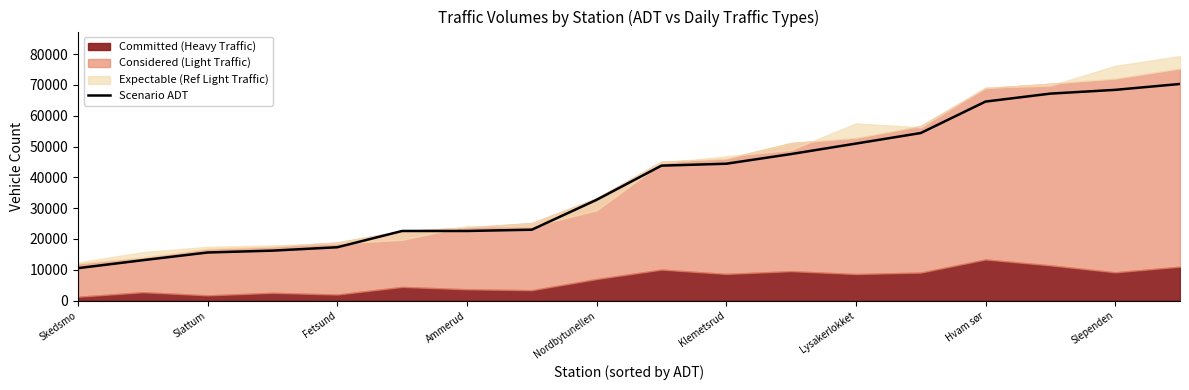

Reading left to right, list all the values displayed in this chart.

10540	13120	15620	16220	17320	22600	22600	23010	32710	43800	44420	47560	50960	54380	64590	67170	68390	70300